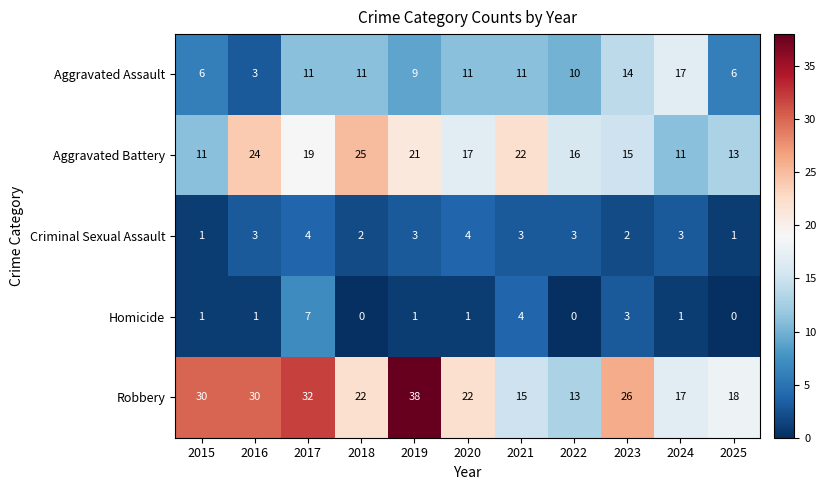

Which category has the highest value in the Homicide series?

2017